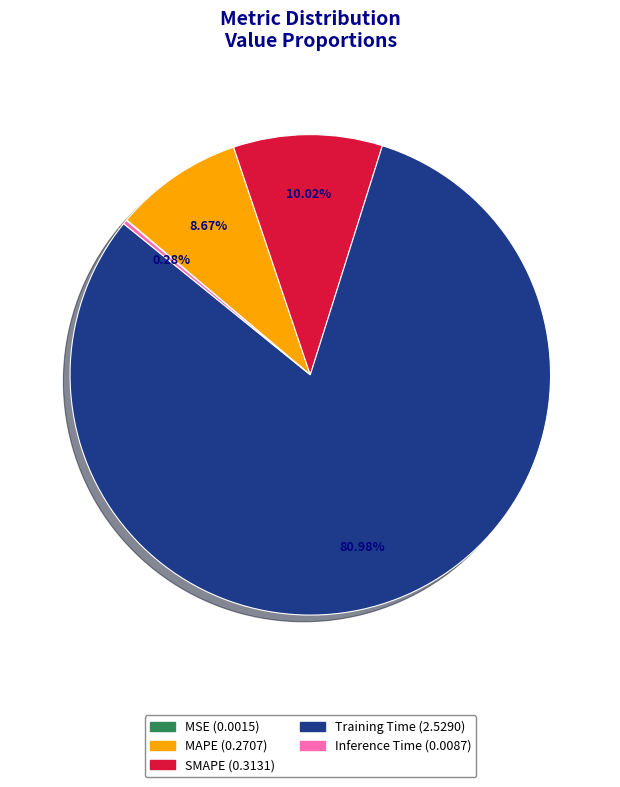

To the nearest percent, what percentage of the pie is Training Time?

81%